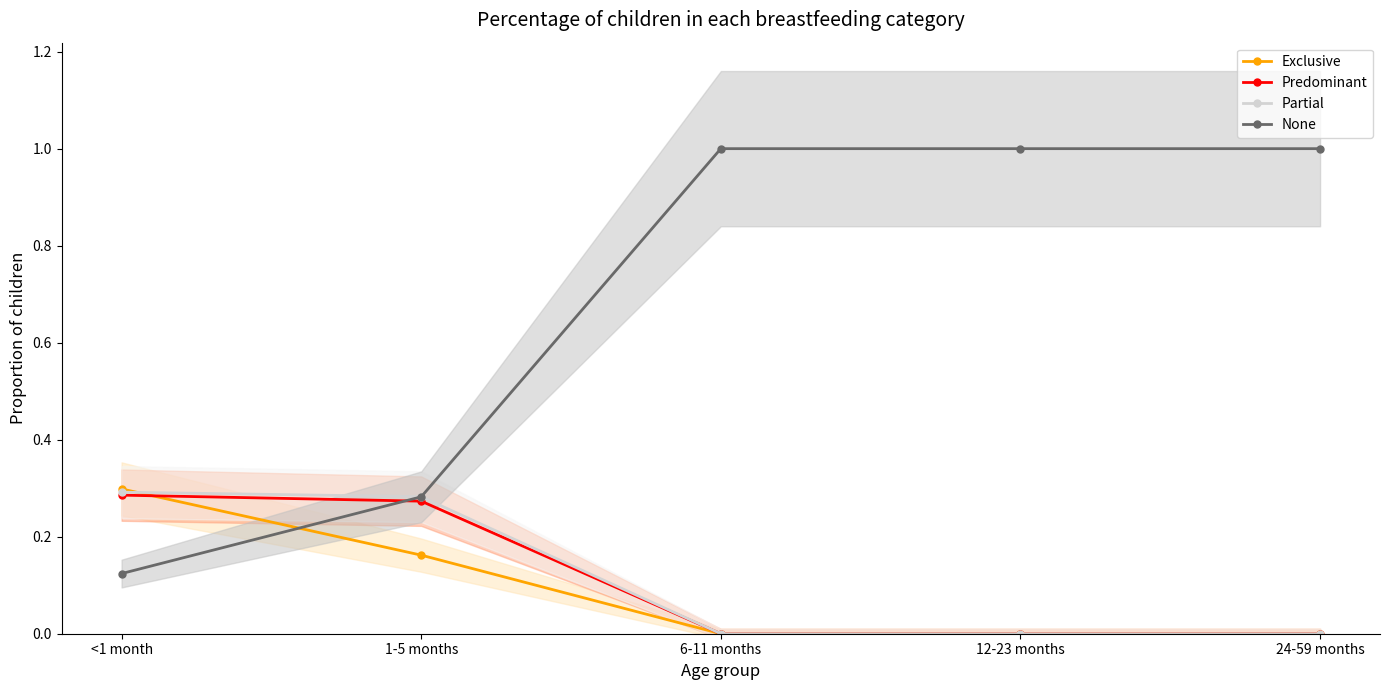

What is the total value across all series at <1 month?

1.0